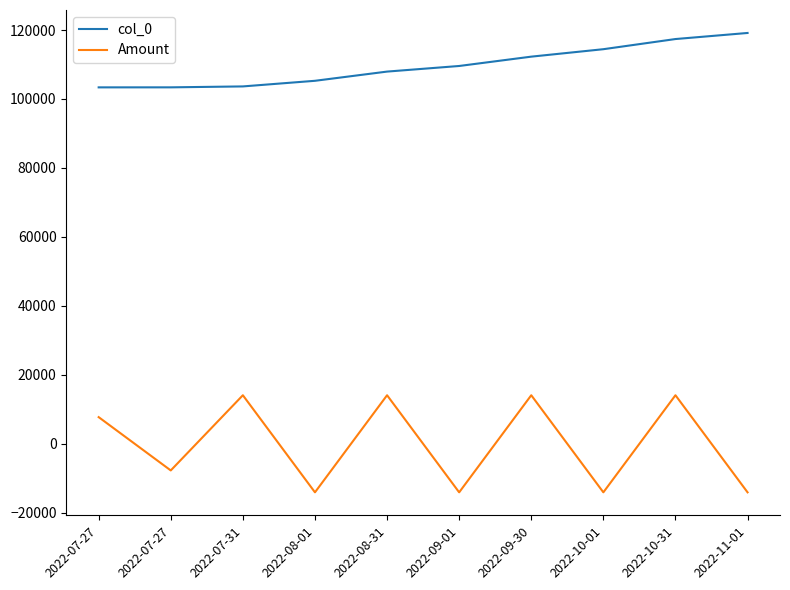

Does the chart display data point markers on the line(s)?

No